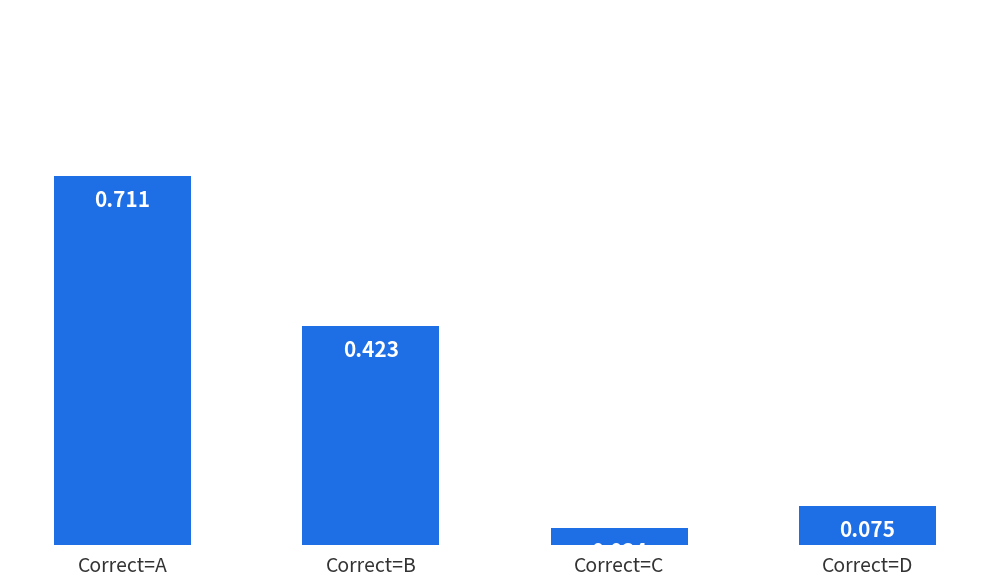

Count the number of data series in this chart.

1